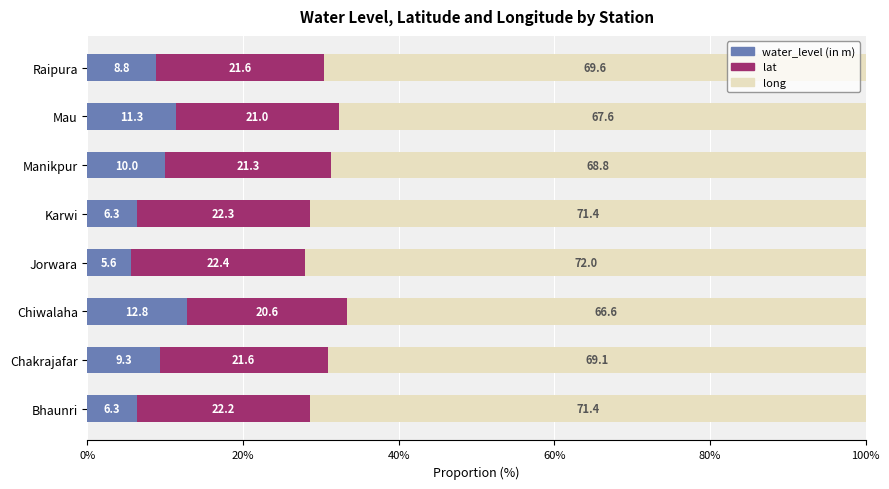

Which category has the highest value in the water_level (in m) series?

Chiwalaha